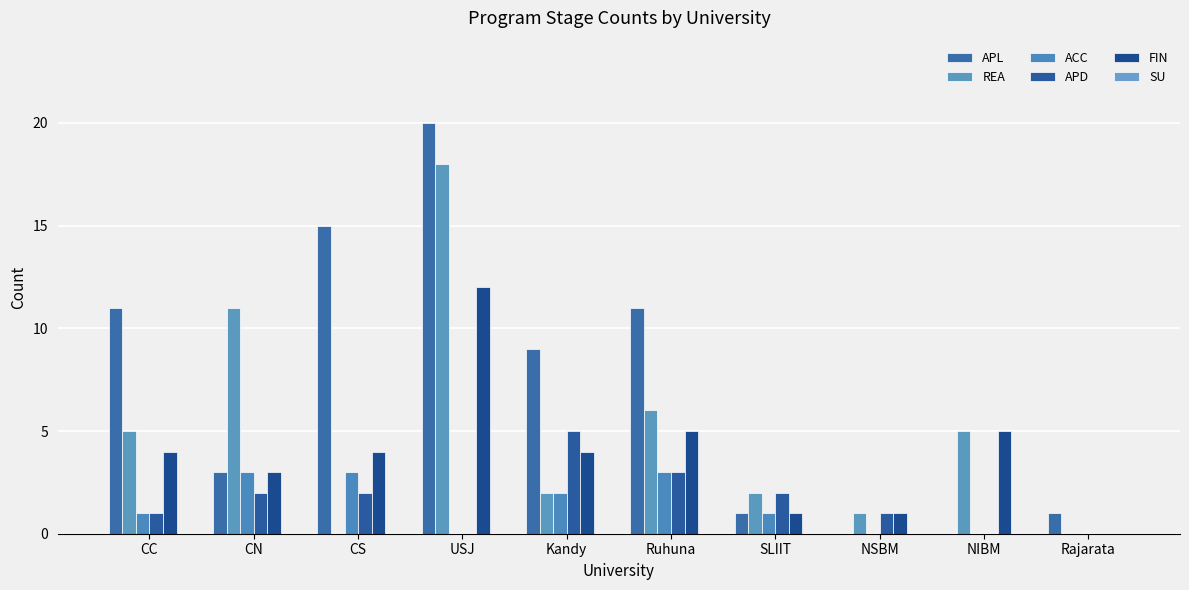

How many groups of bars are there?

10